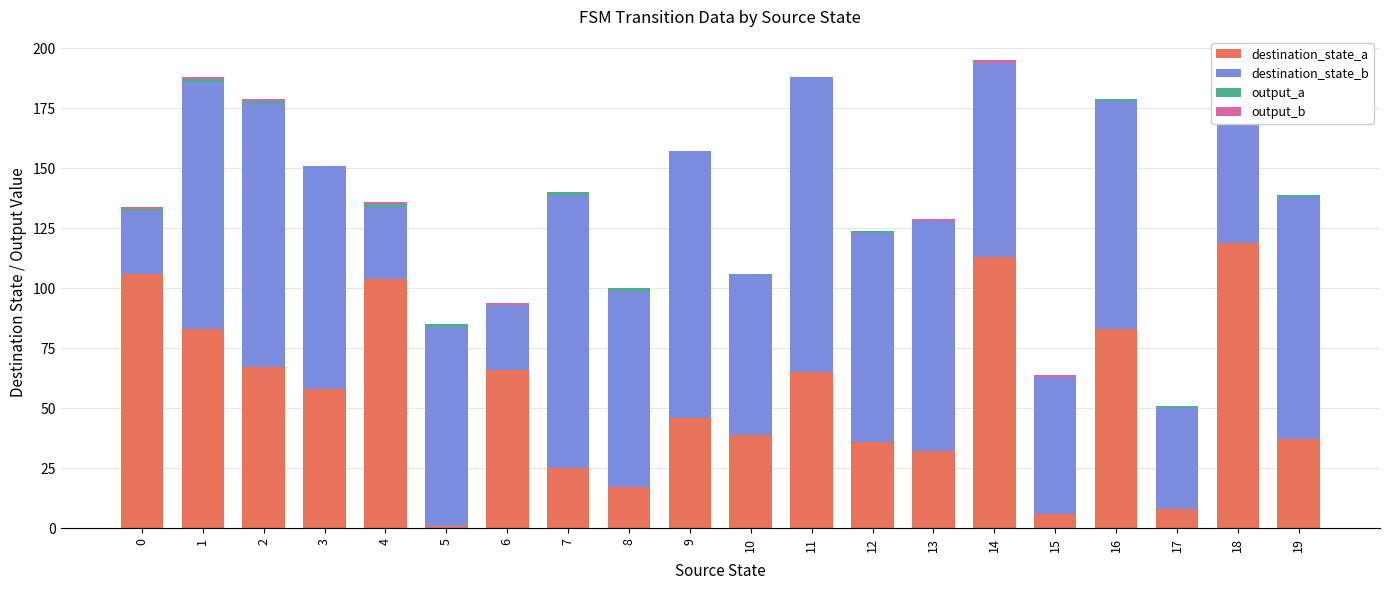

What is the sum of the output_b values at 11 and 6?

1